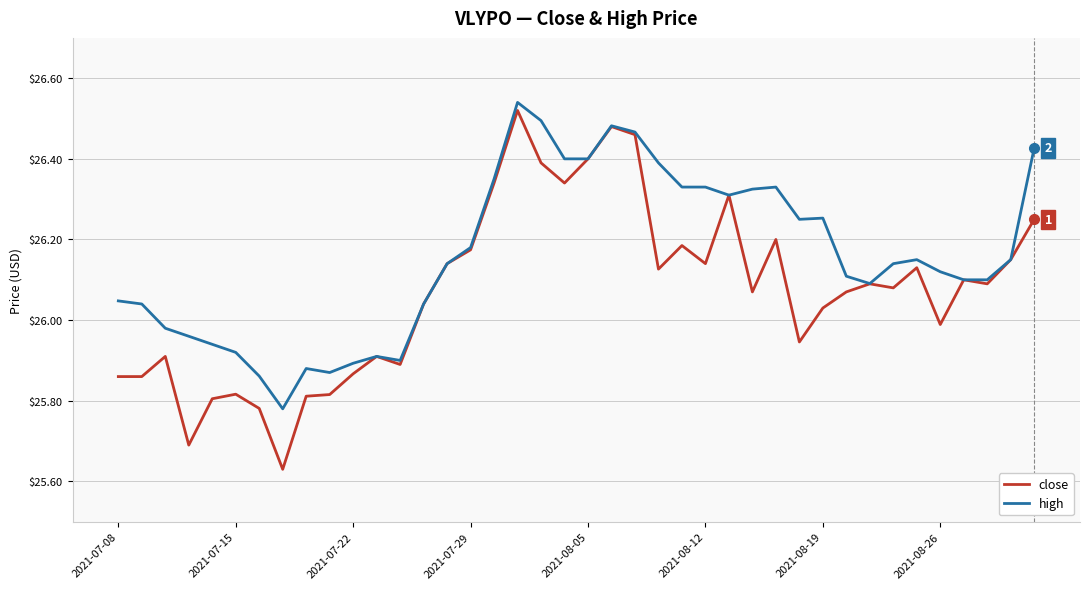

Which series has the largest range (max minus min)?

close